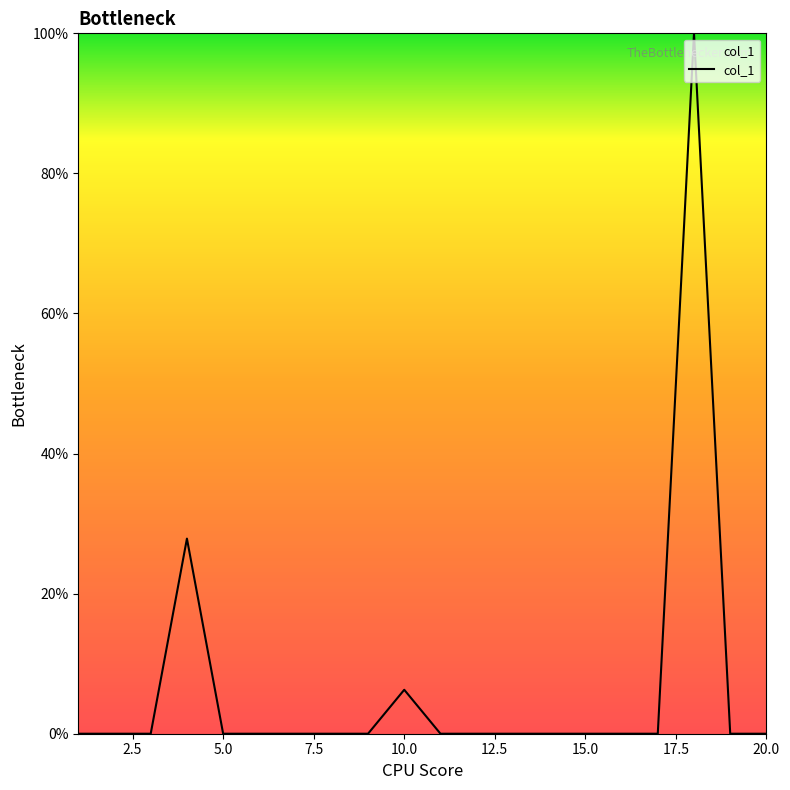

What is the maximum value shown in the chart?

100.0